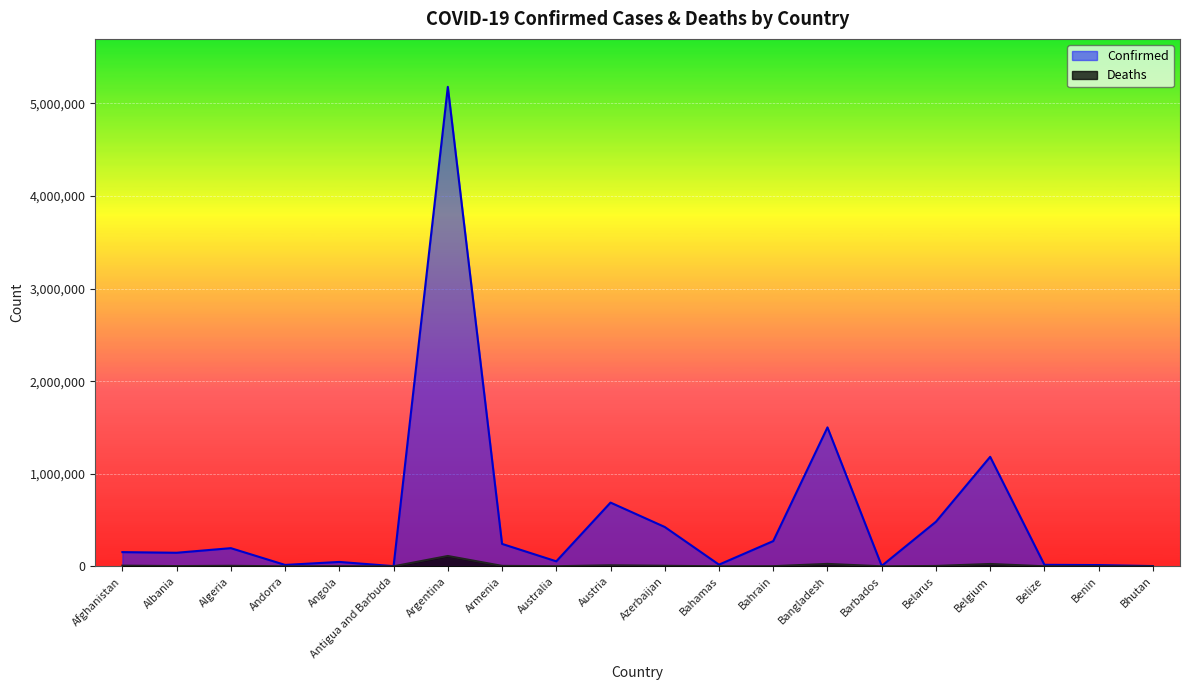

Which series changed the most between Andorra and Argentina?

Confirmed